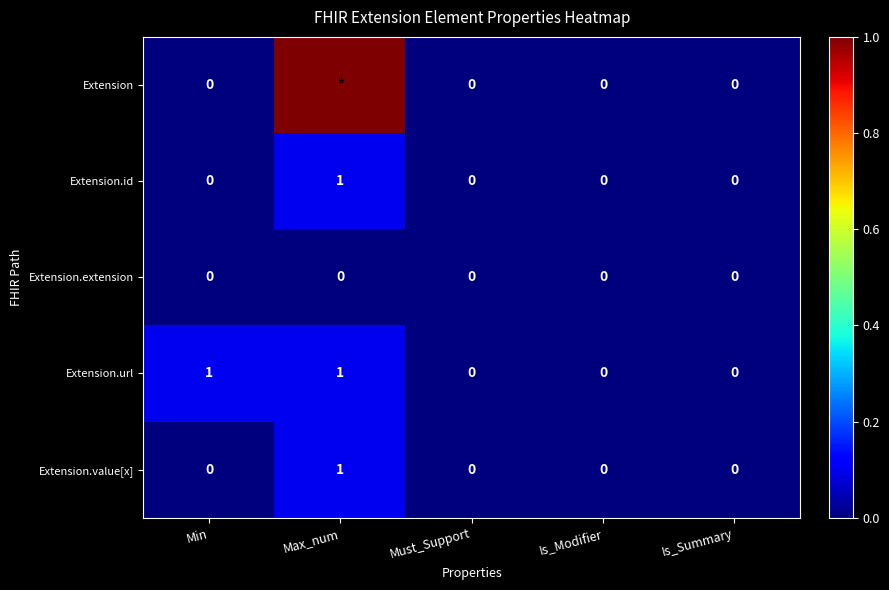

True or false: Extension.value[x] has a value of -1 at Min.

False